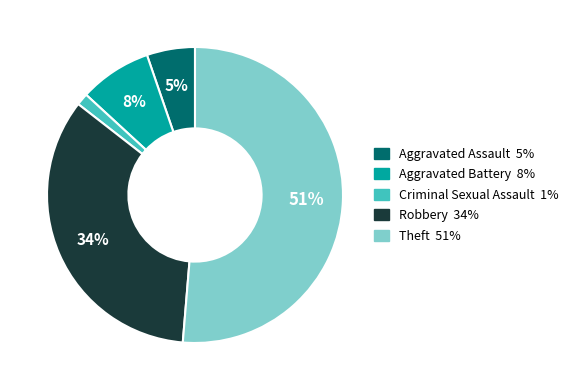

Is the sum of Aggravated Battery and Criminal Sexual Assault greater than half?

No